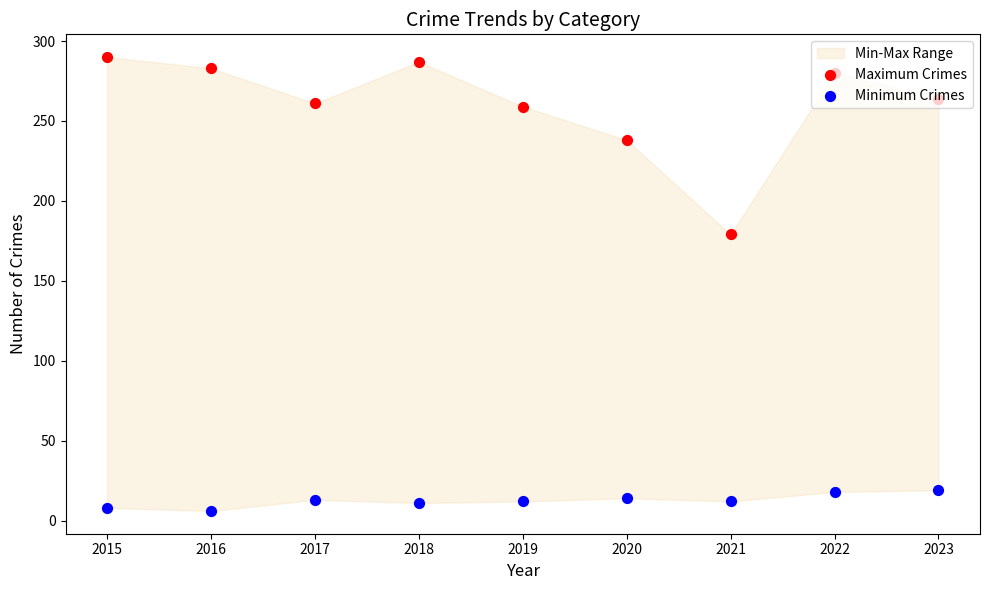

Which series has the largest total across all categories?

Maximum Crimes